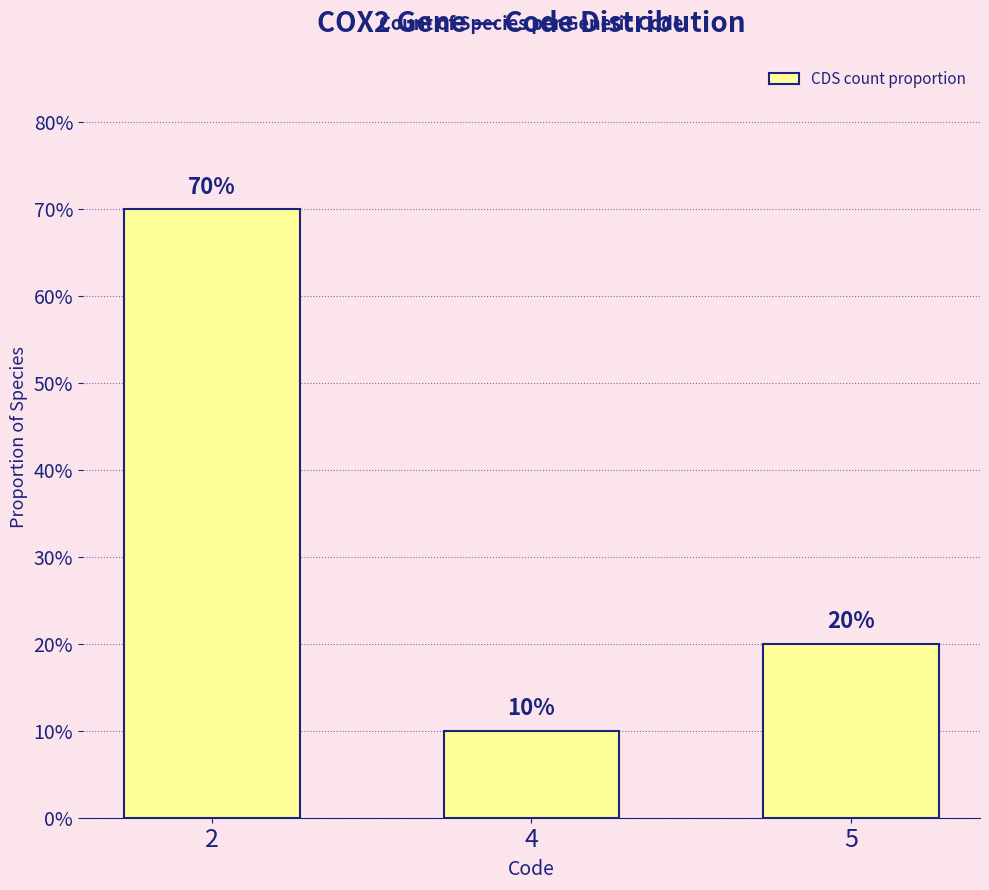

Does the chart contain any negative values?

No